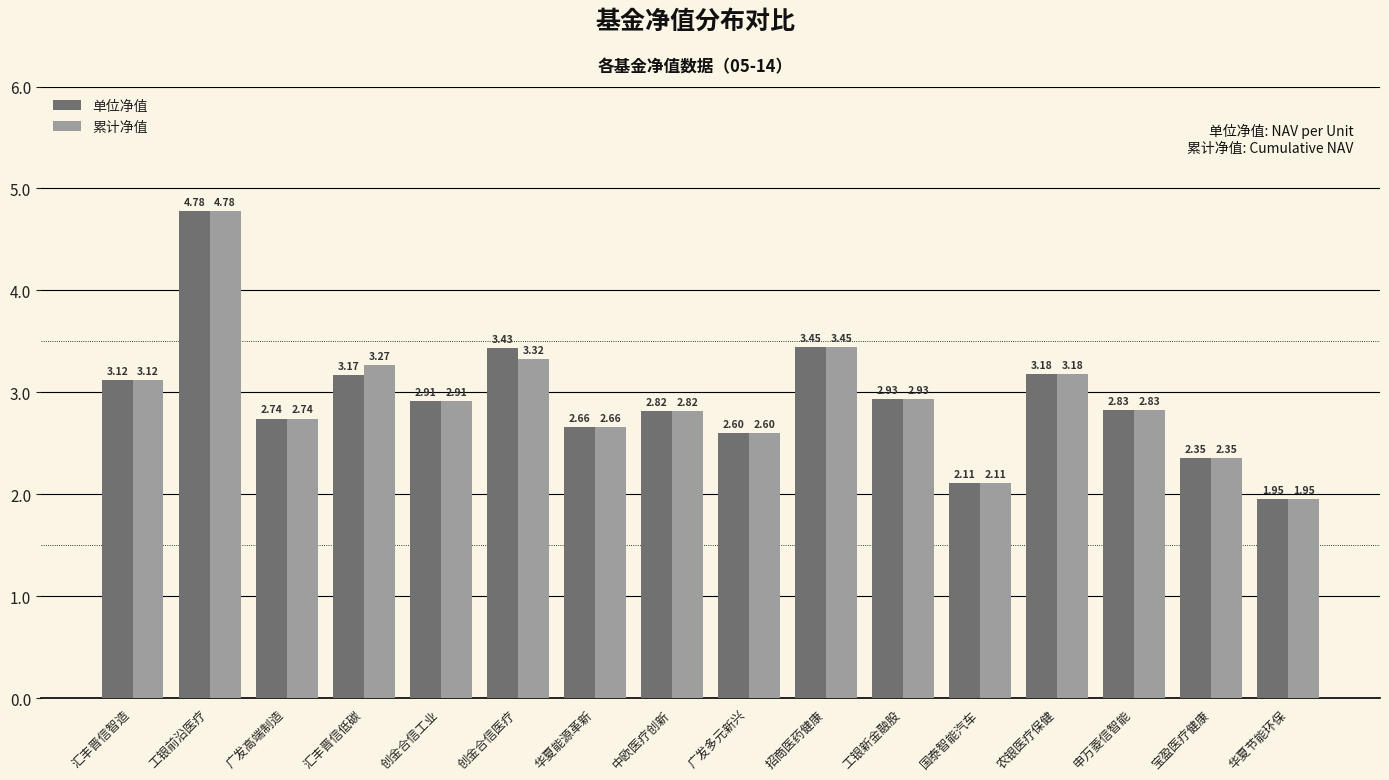

What is the sum of the 累计净值 values at 国泰智能汽车 and 创金合信医疗?

5.4